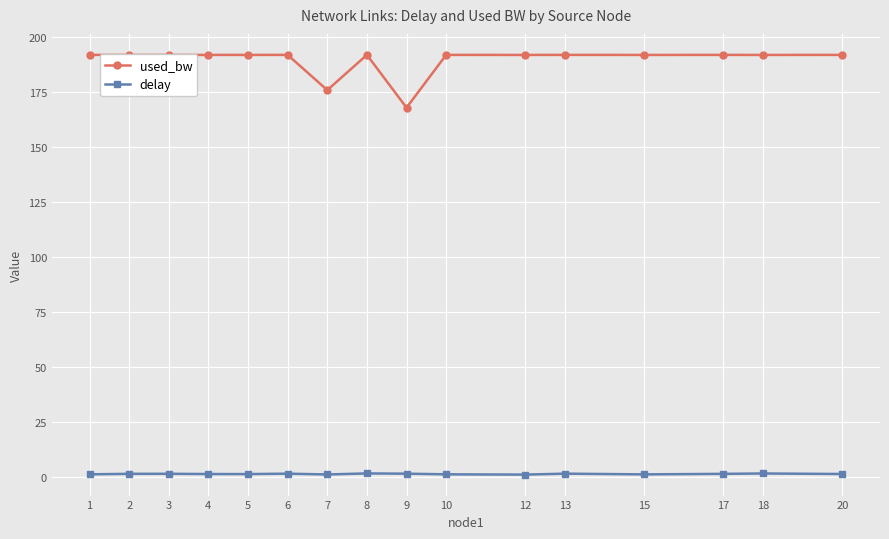

What are all the series names shown in the legend?

used_bw, delay